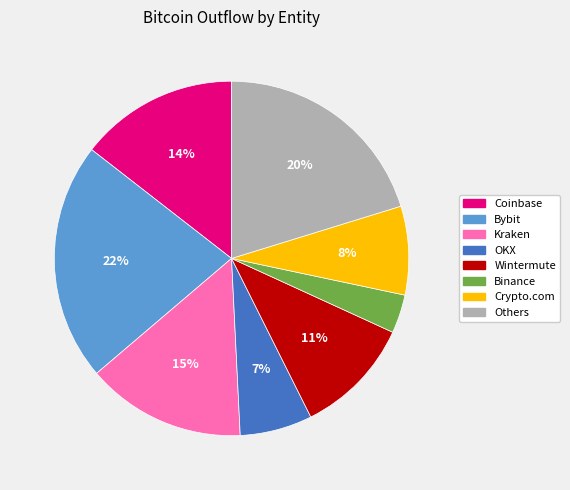

How many slices are in this pie chart?

8